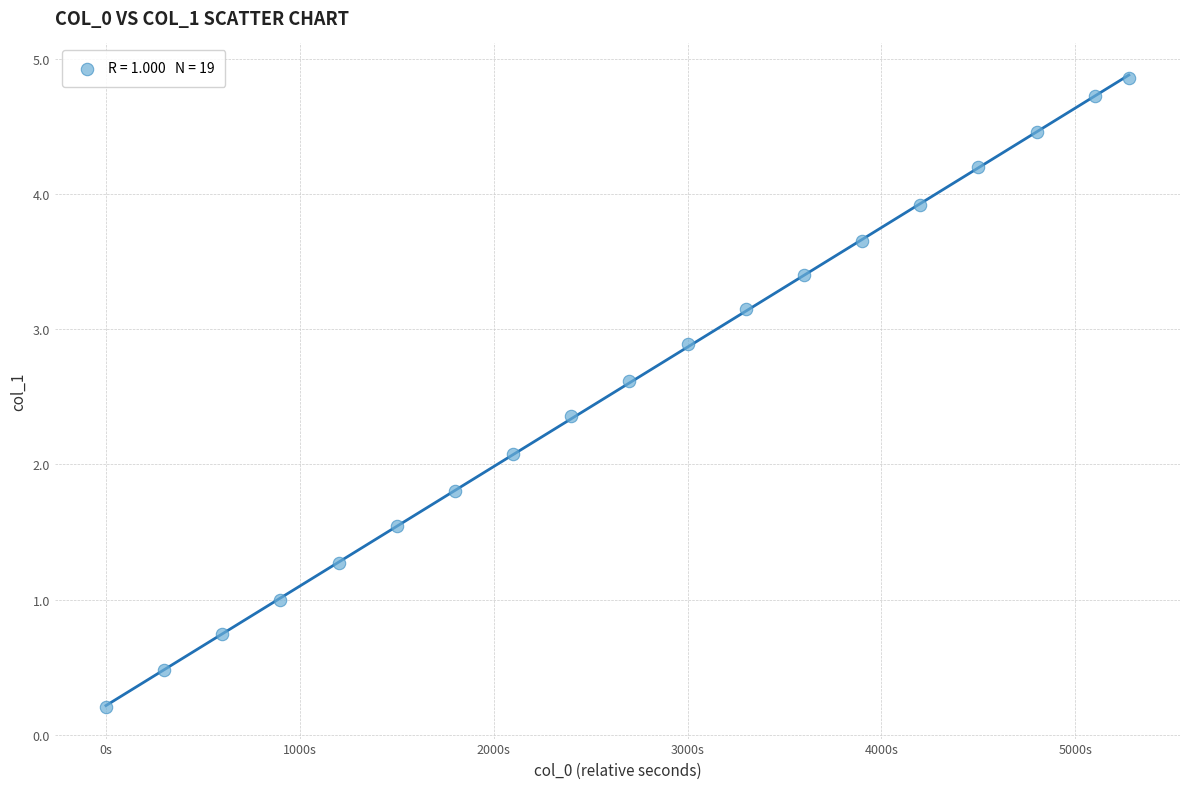

What is the range of X values (max minus min)?

5276.0